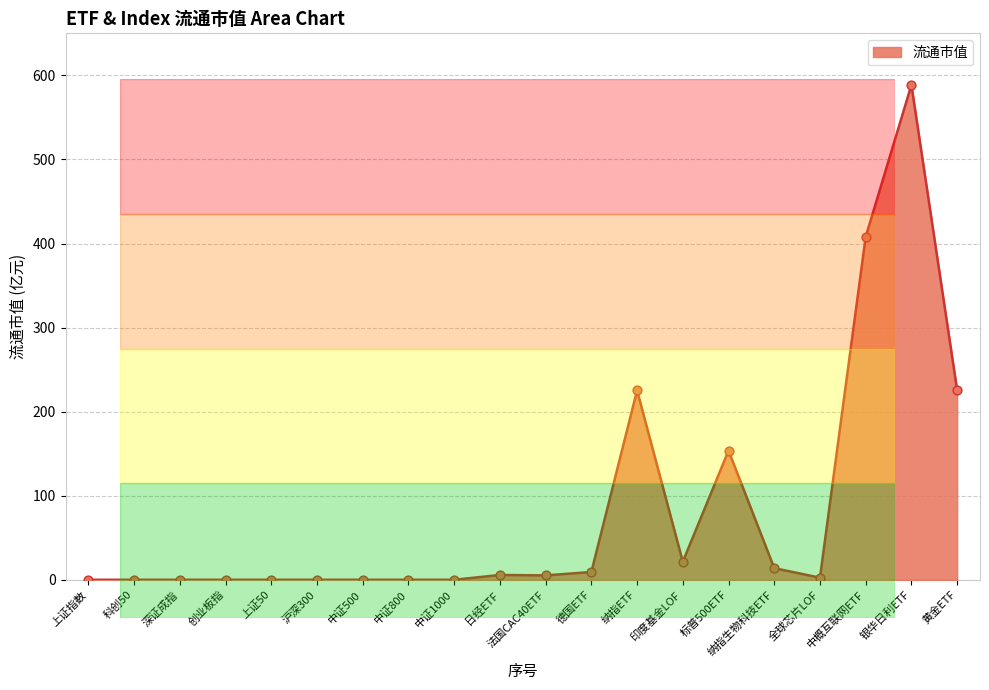

What is the change in value from 中证1000 to 标普500ETF?

+153.6